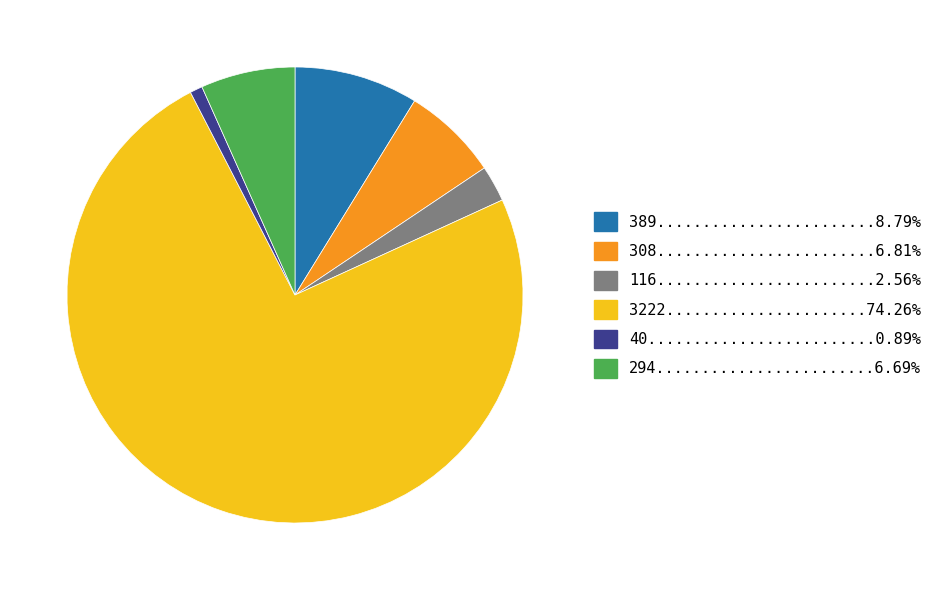

How many segments does this pie chart have?

6